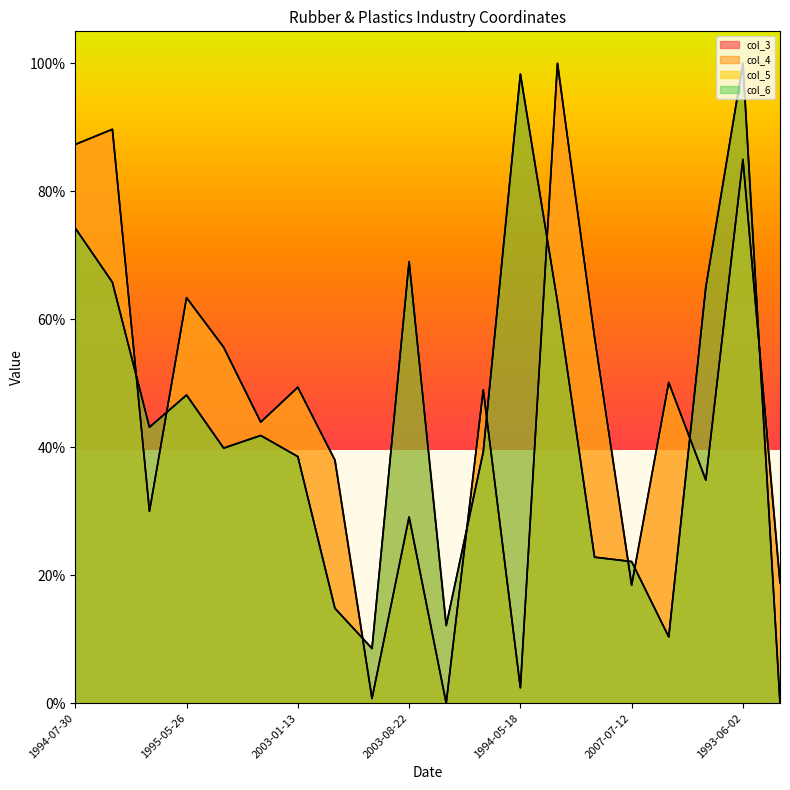

The col_6 series shows 8.6 at 2009-04-22. True or false?

True